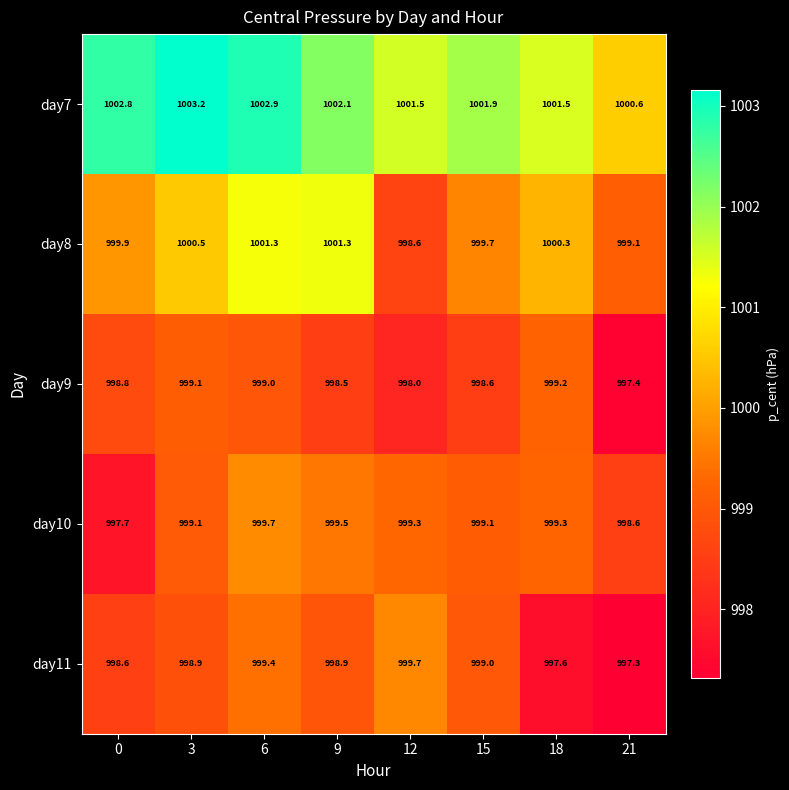

Which series has the largest total across all categories?

day7